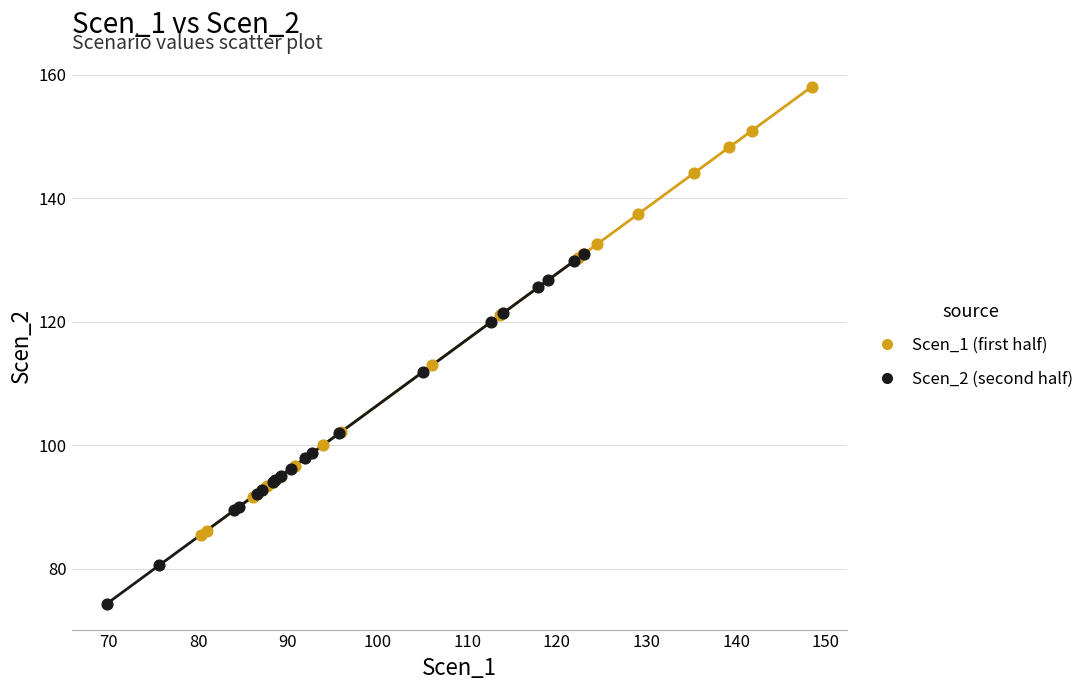

Which series reaches the minimum Y coordinate?

Scen_2 (second half)